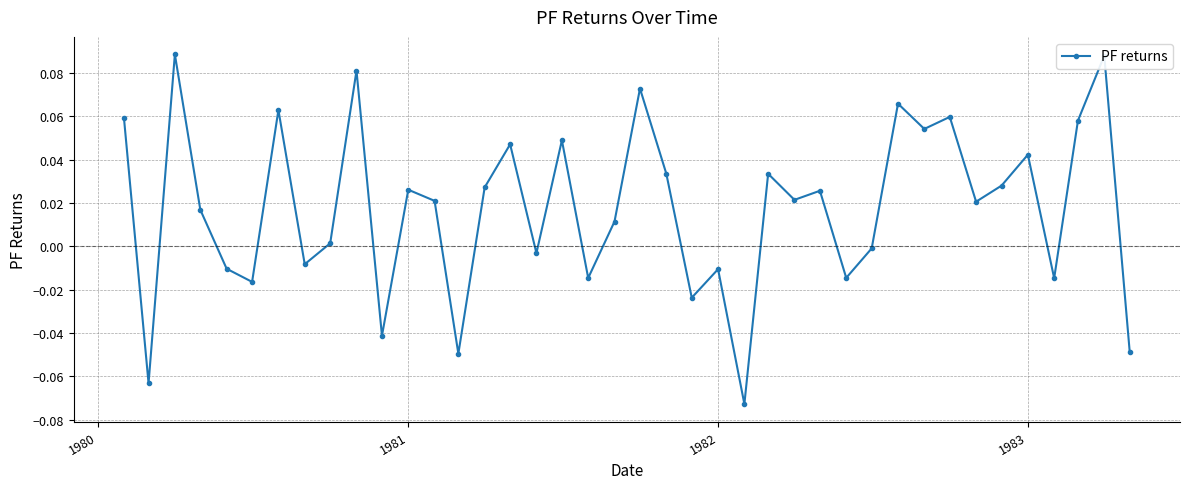

How many values exceed 0?

25